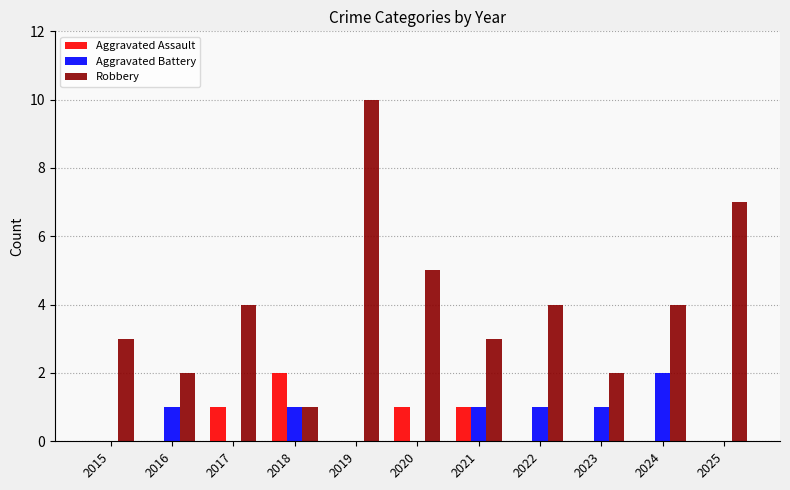

What is the total value across all series at 2020?

6